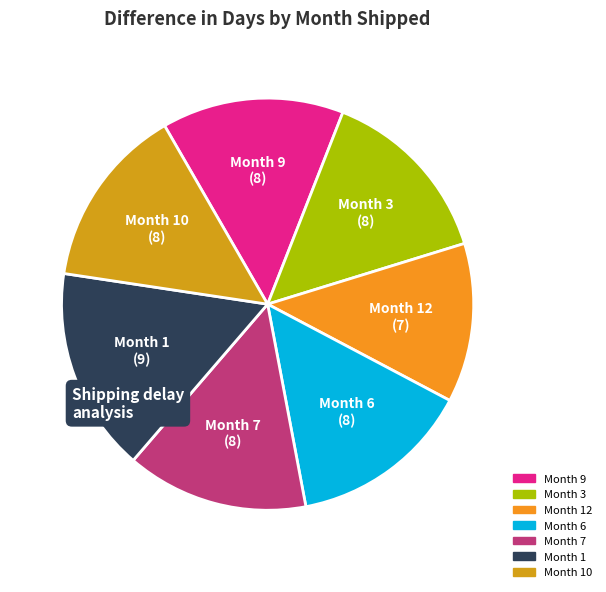

Is there a majority slice in this chart?

No